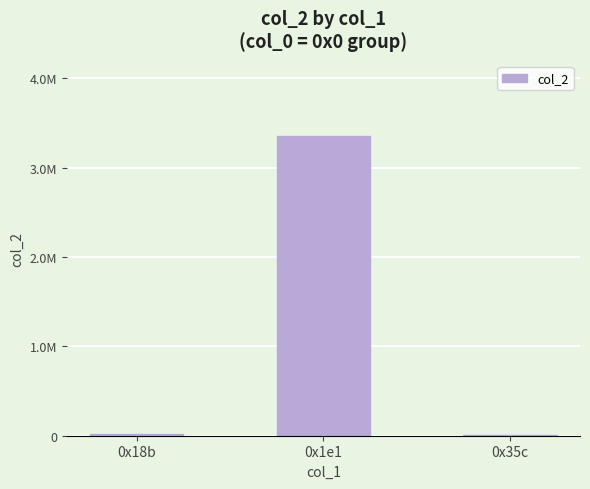

Reading right to left, list all the values displayed in this chart.

13622	3355697	14640